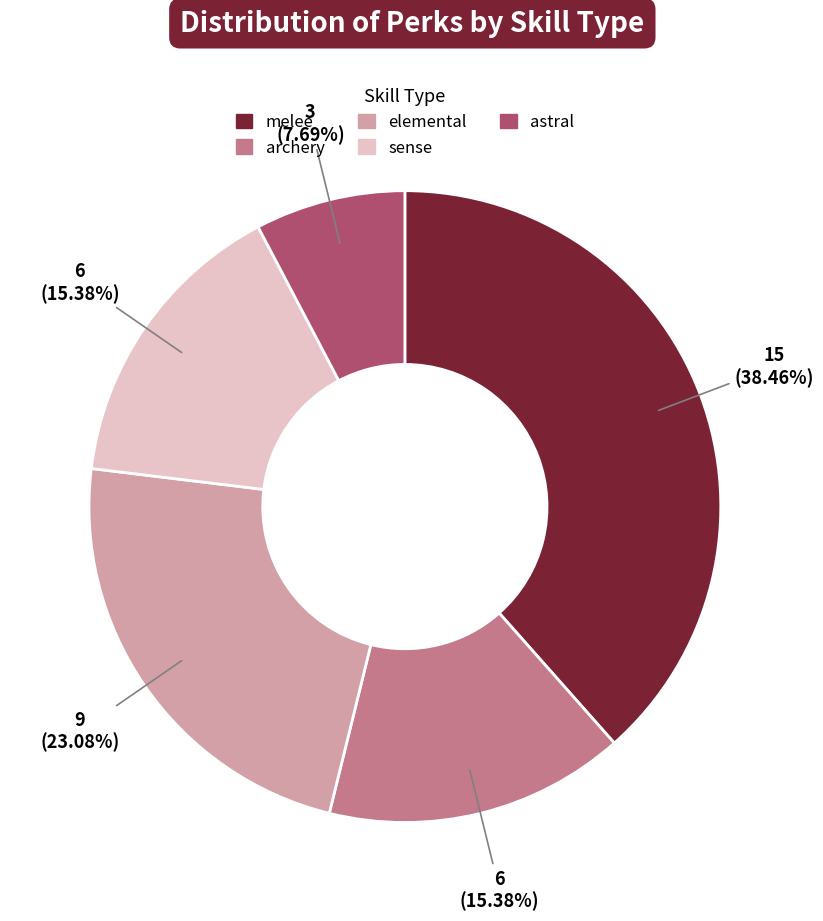

Which category has the biggest portion of the pie?

melee